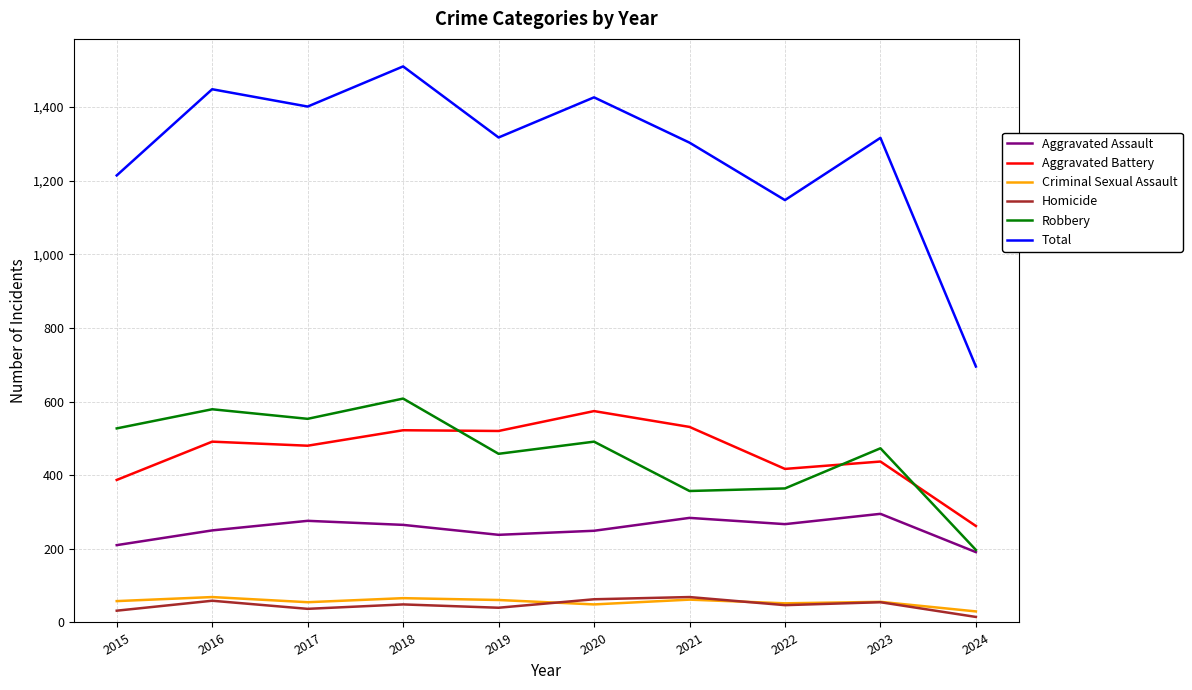

Rank the series at 2017 from highest to lowest value.

Total, Robbery, Aggravated Battery, Aggravated Assault, Criminal Sexual Assault, Homicide